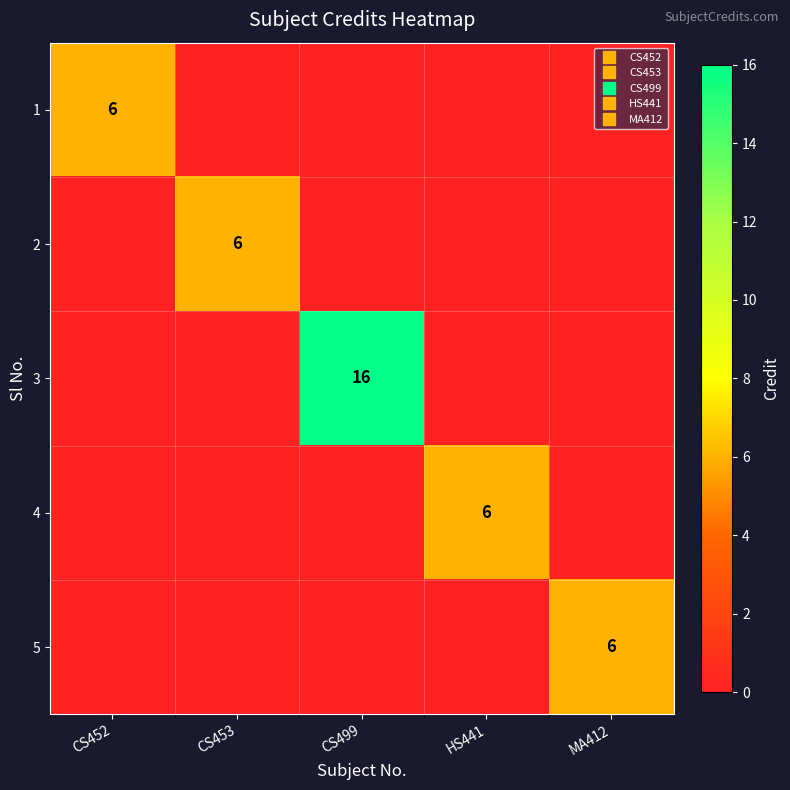

At how many categories does at least one series exceed 4?

5